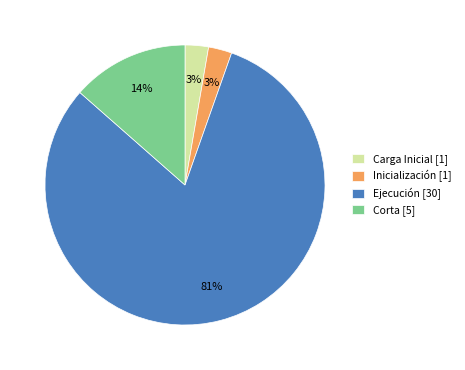

The Inicialización [1] slice represents 8% of the pie. True or false?

False